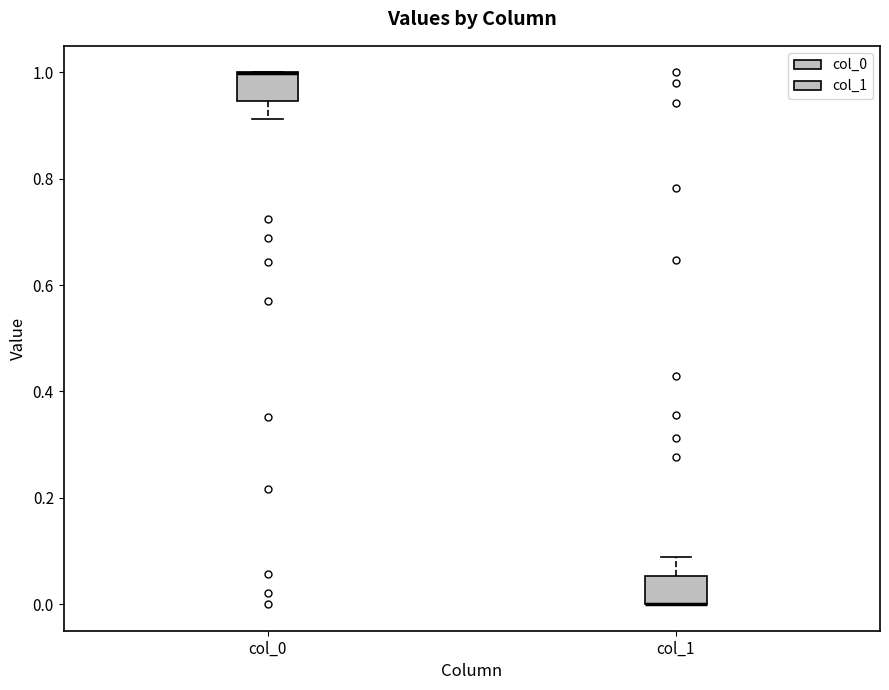

Reading left to right, transcribe this box plot: for each box, give where its median line is, the range the box spans, and where its two whiskers end, as read against the y-axis. The values are not printed on the chart, so give them approximately, as read against the axis.

col_0: median 1.00 (drawn on the box's upper edge), box 0.94 to 1.00, whiskers 0.92 to 1.00
col_1: median 0.00 (drawn on the box's lower edge), box 0.00 to 0.06, whiskers 0.00 to 0.08